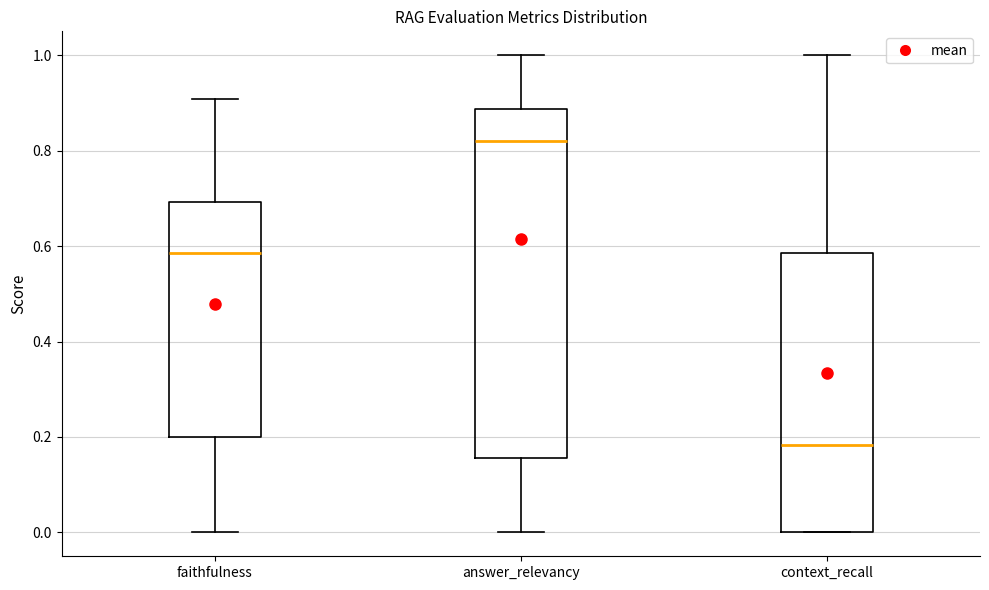

Which box's median line is the highest?

answer_relevancy